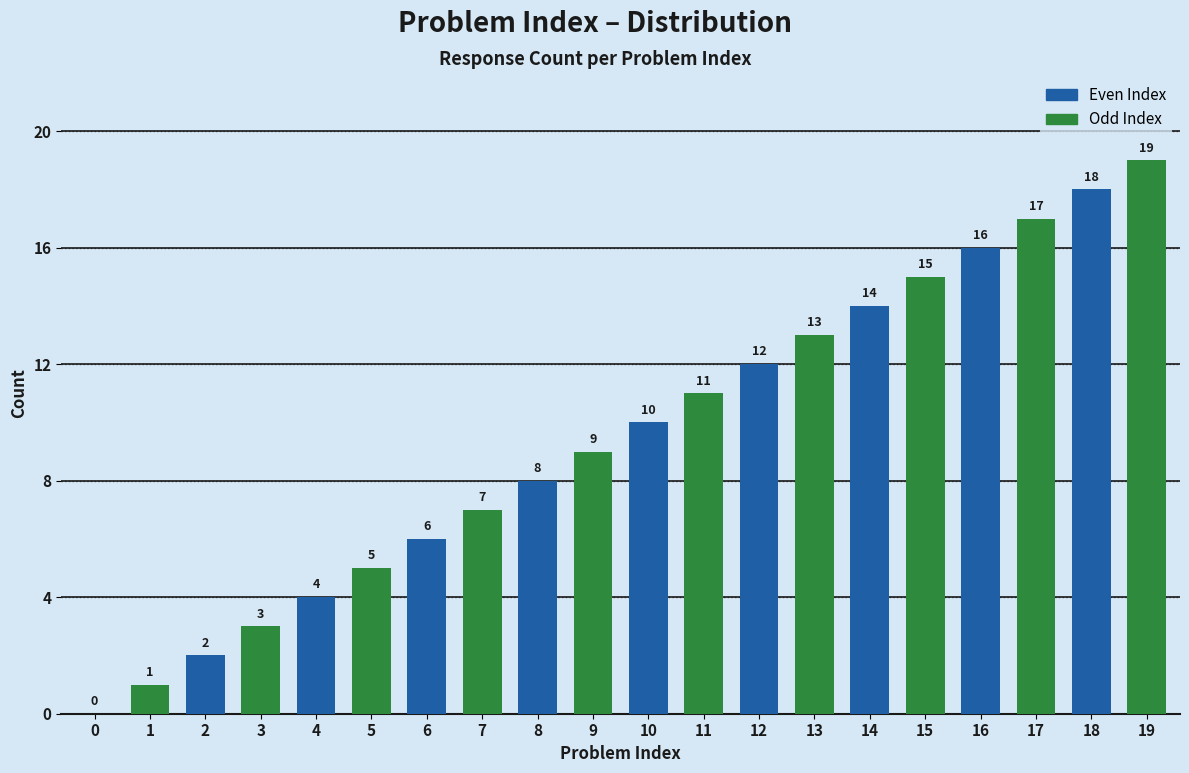

Is it true that the value at 1 is 1?

True